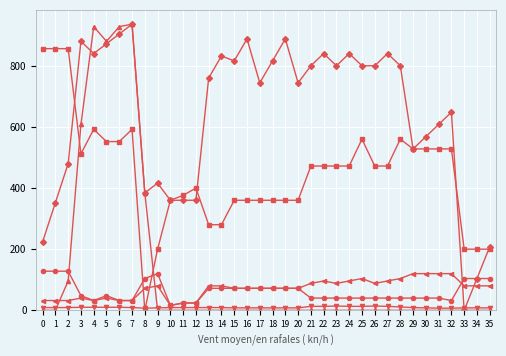

What is the maximum value shown in the chart?

936